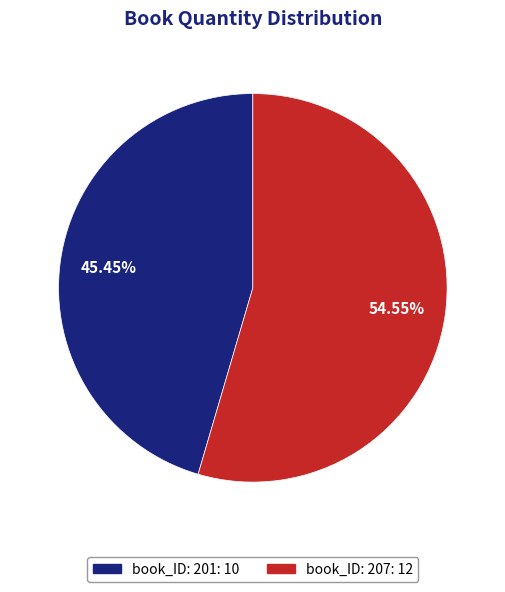

To the nearest percent, what percentage of the pie is book_ID: 207?

55%